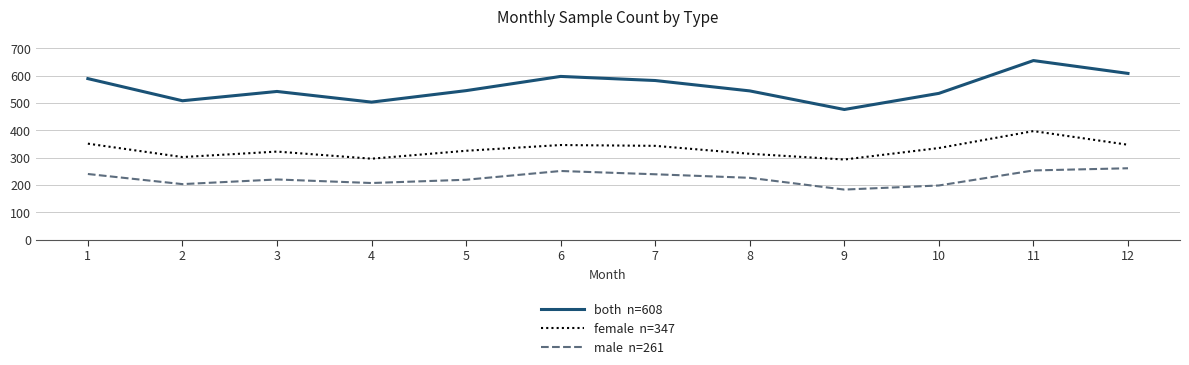

What is the minimum value shown in the chart?

183